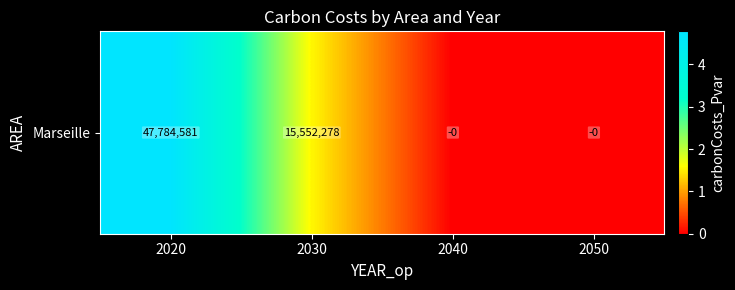

Reading left to right, list all the values displayed in this chart.

47784580.9	15552278.4	-0.0	-0.0